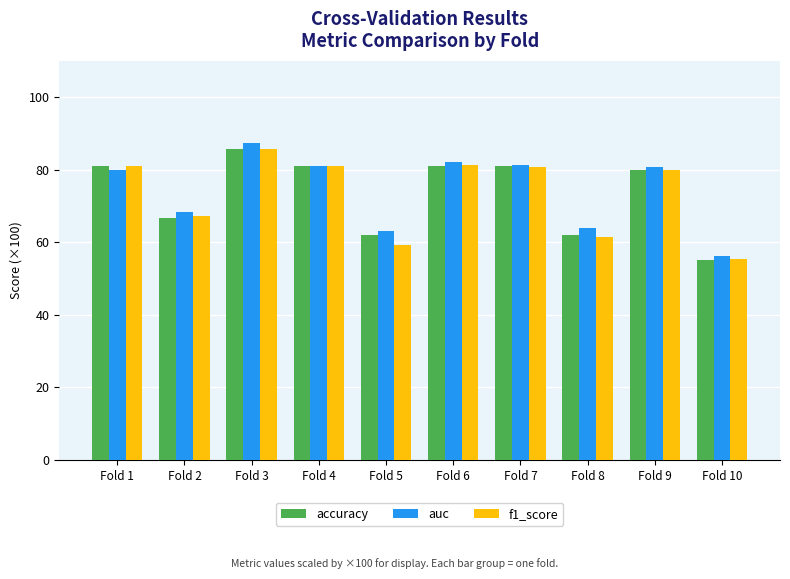

Does the chart contain stacked bars?

No